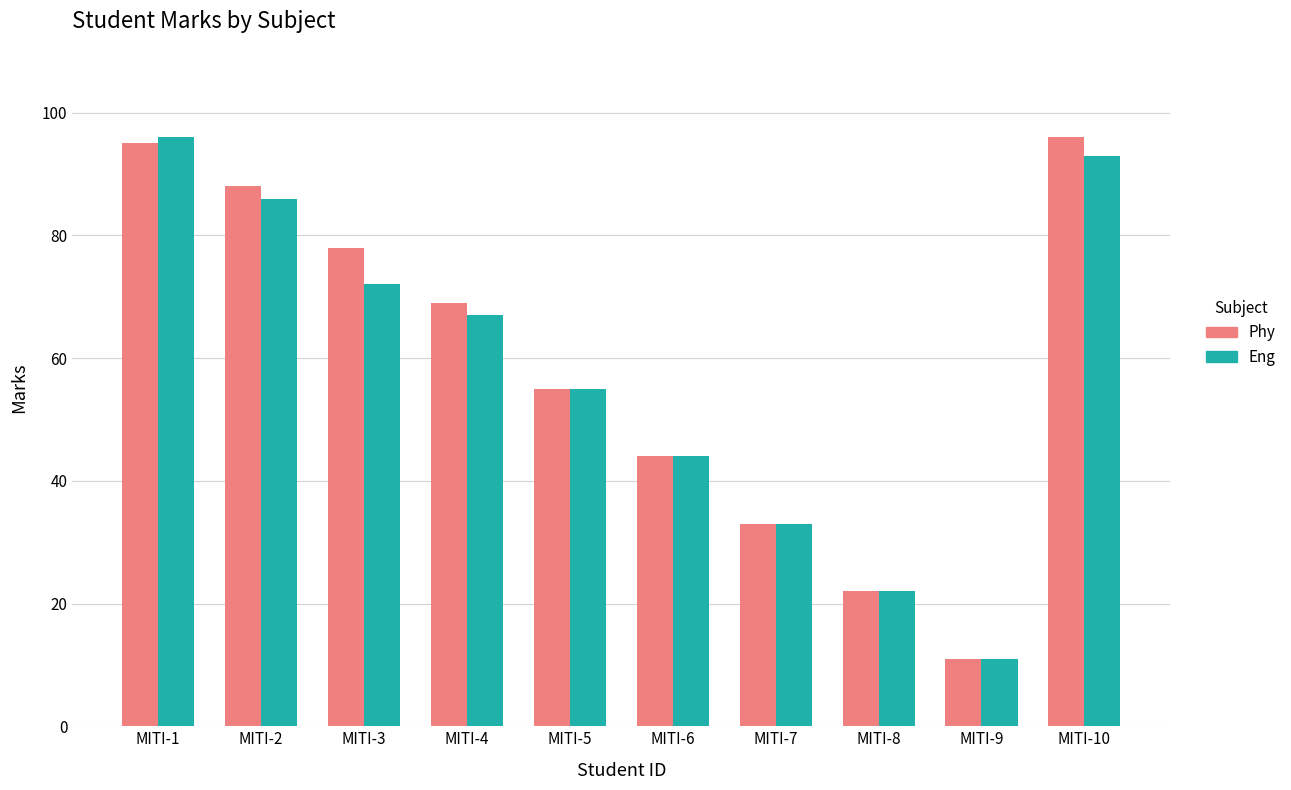

Reading right to left, extract all data points from this chart.

Phy: MITI-10=96	MITI-9=11	MITI-8=22	MITI-7=33	MITI-6=44	MITI-5=55	MITI-4=69	MITI-3=78	MITI-2=88	MITI-1=95
Eng: MITI-10=93	MITI-9=11	MITI-8=22	MITI-7=33	MITI-6=44	MITI-5=55	MITI-4=67	MITI-3=72	MITI-2=86	MITI-1=96